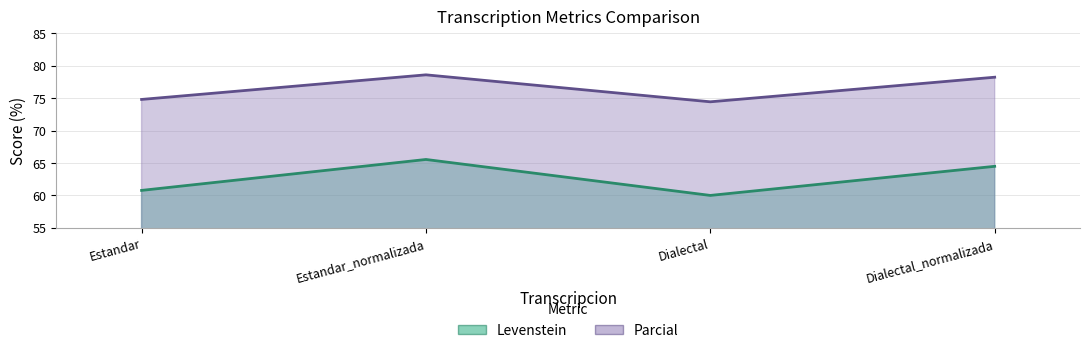

What is the value of the Levenstein point at the 4th from the left?

64.5